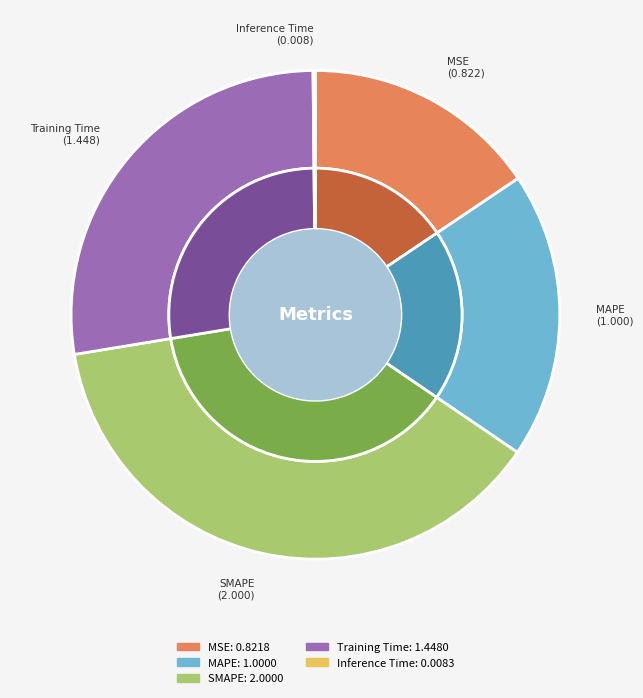

Between Training Time and Inference Time, which is larger?

Training Time